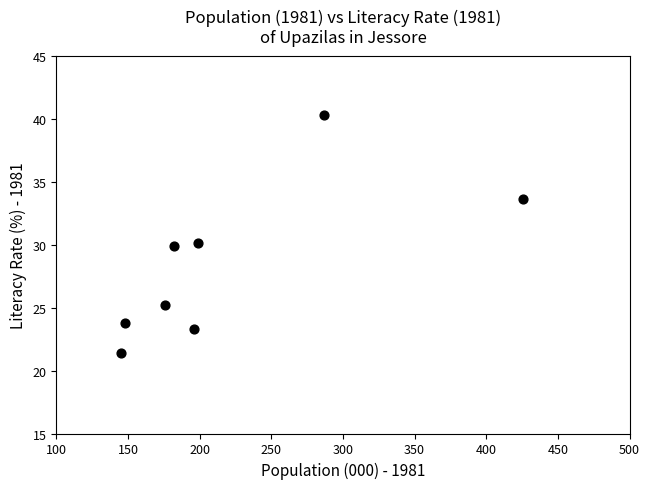

What is the range of Y values (max minus min)?

18.9